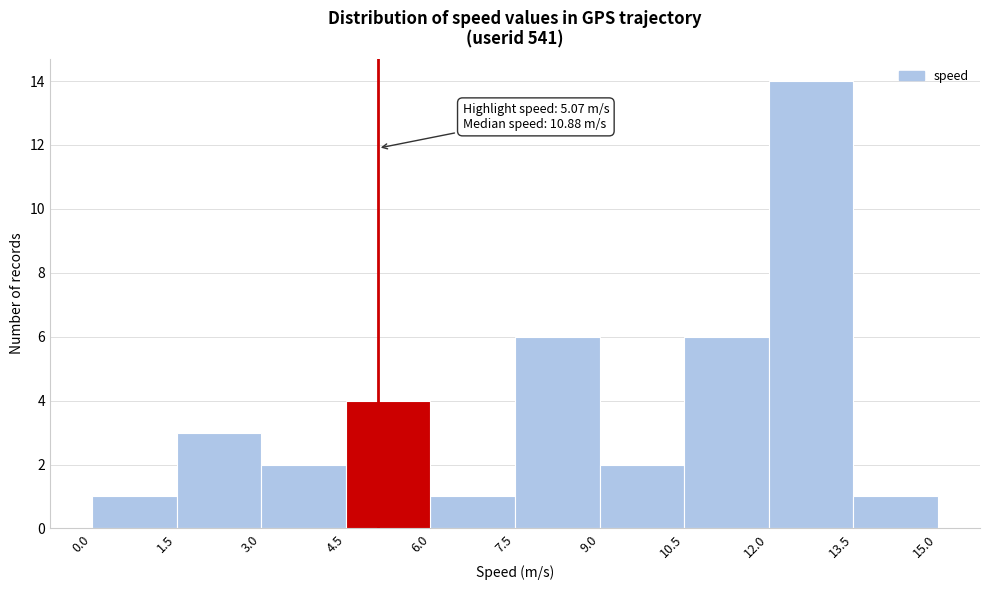

Which range on the x-axis has the tallest bar?

12.0 to 13.5